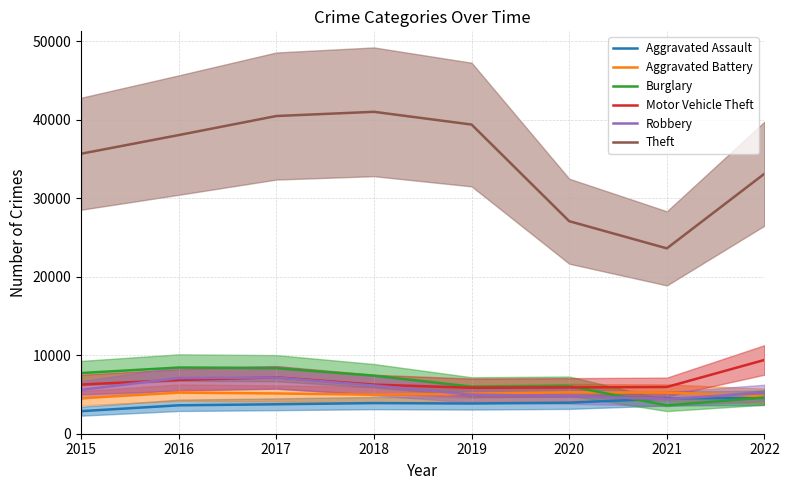

What is the difference between the highest and lowest values at 2018?

37090